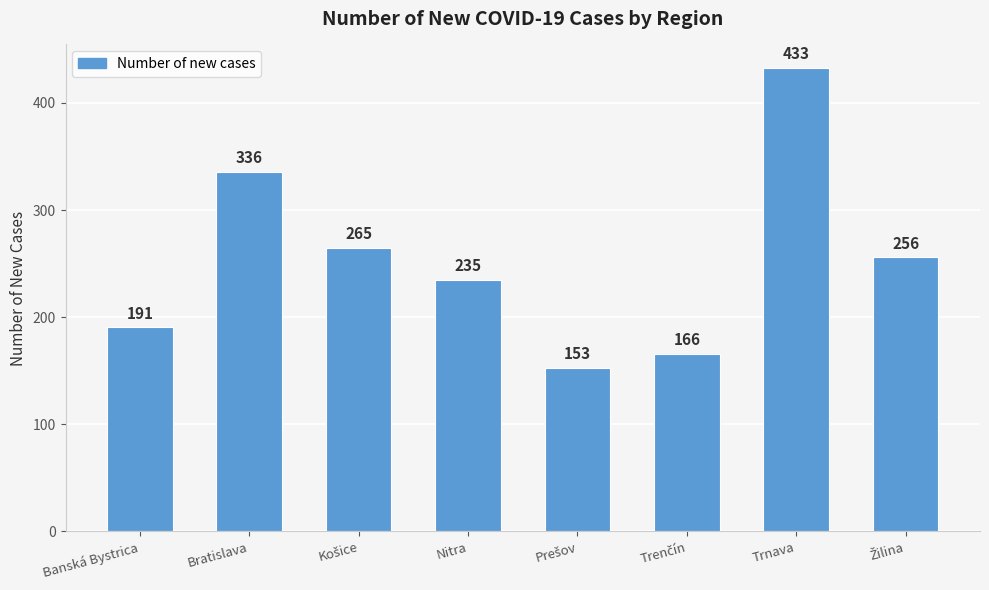

What is the label of the 4th bar from the left?

Nitra